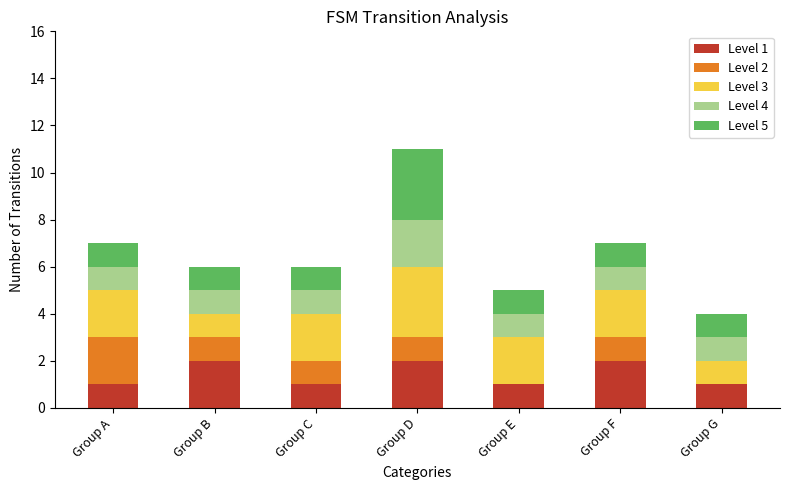

At which category is the sum across all series the highest?

Group D